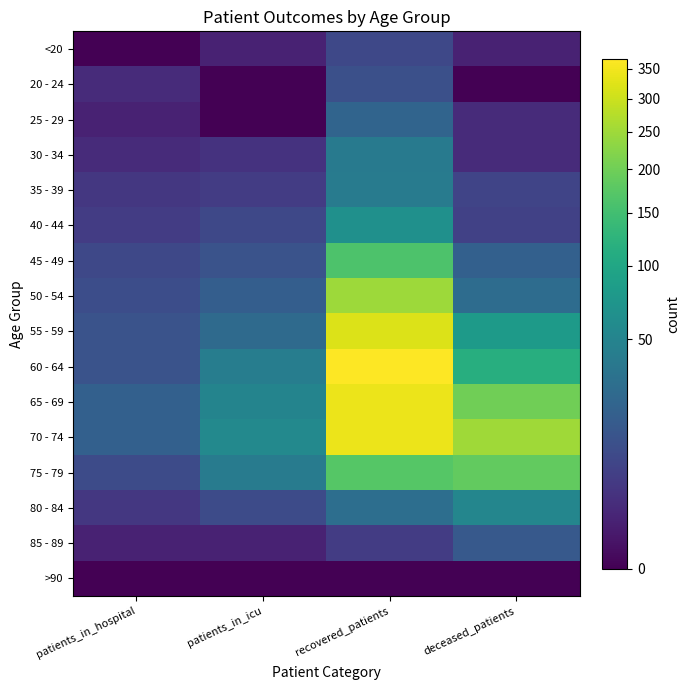

What is the difference between the highest and lowest values at patients_in_hospital?

19